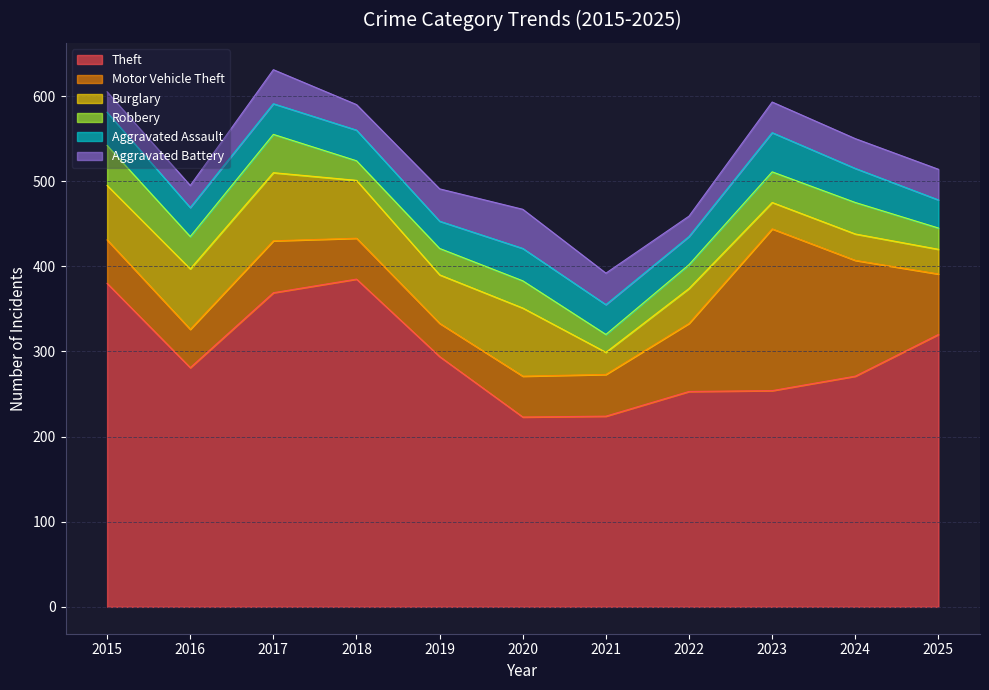

At how many categories does at least one series exceed 176?

11